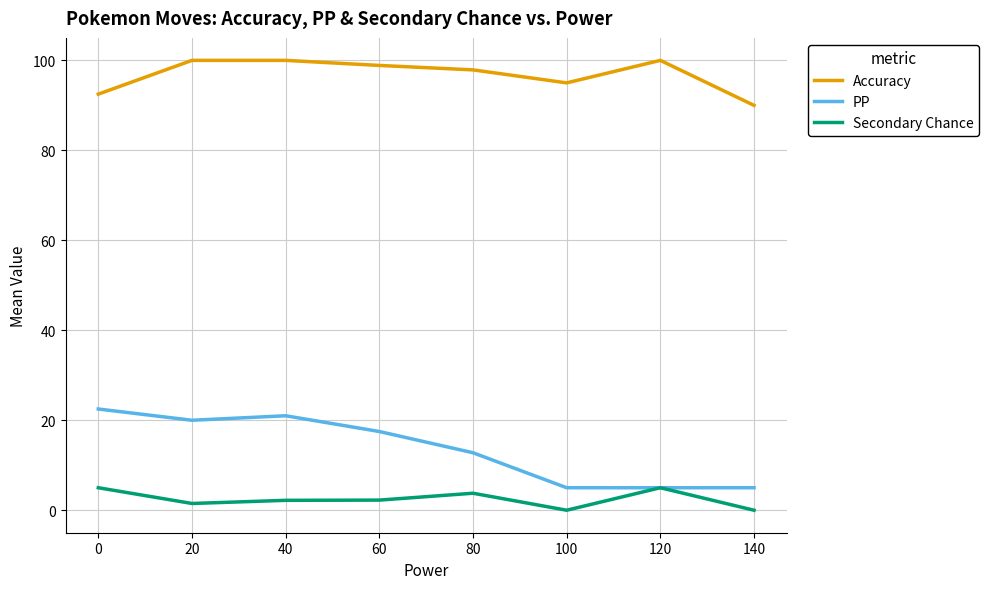

What is the sum of all Accuracy values?

774.3